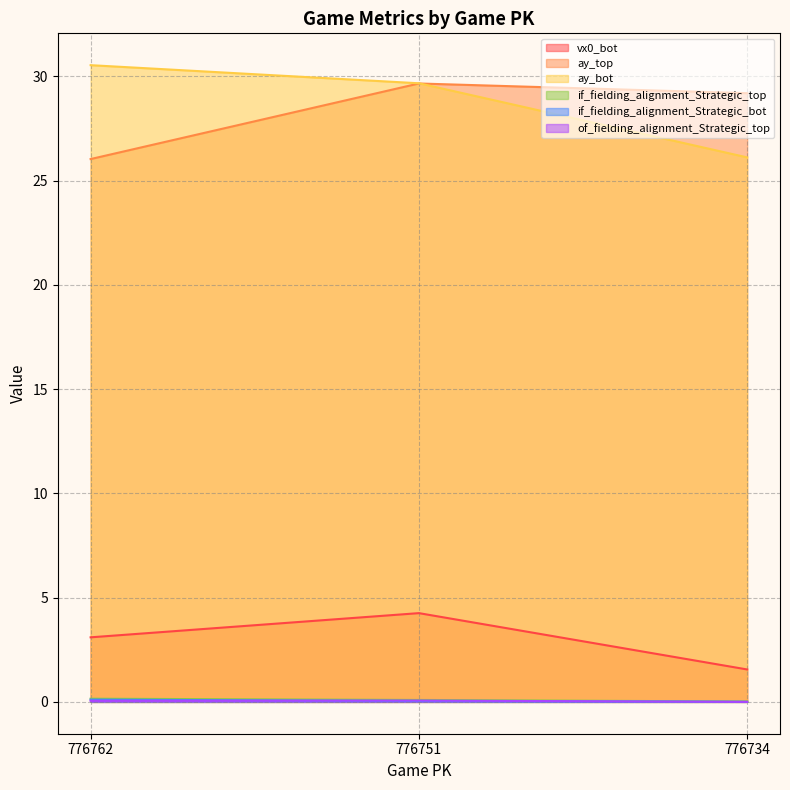

What is the value of the if_fielding_alignment_Strategic_bot point at the 1st from the left?

0.1